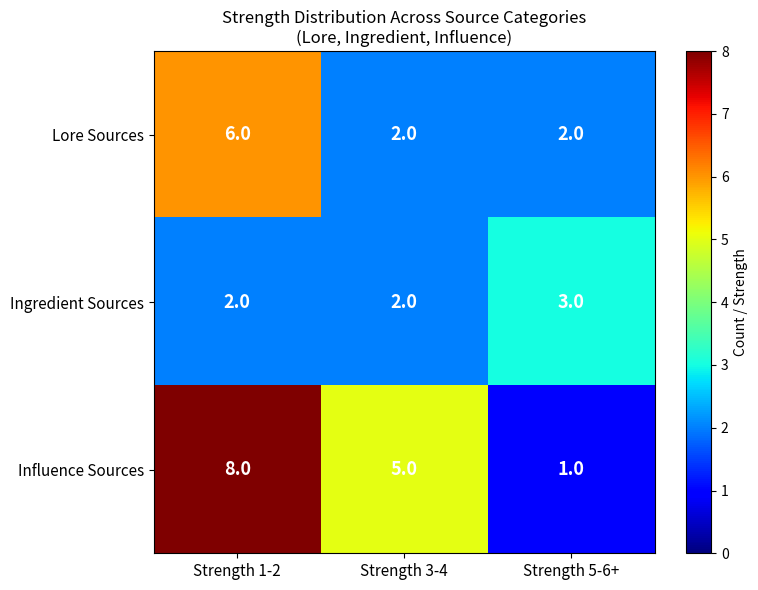

Read the Ingredient Sources value at Strength 5-6+.

3